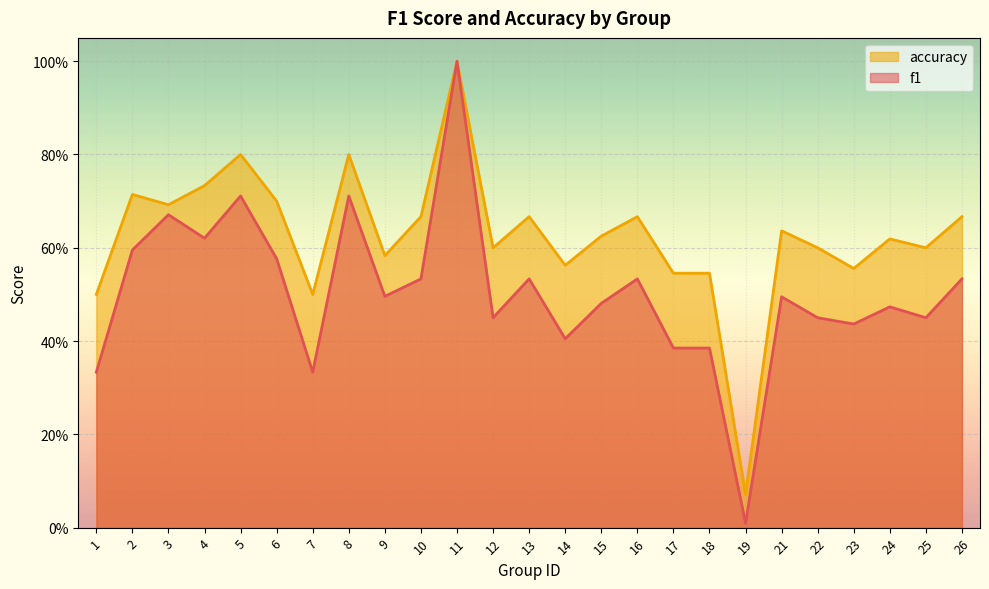

True or false: f1 has more than 1 points higher than both neighbors.

True